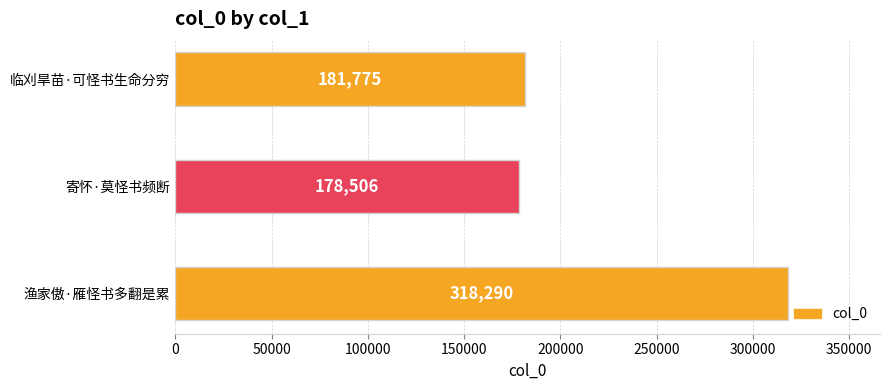

The chart shows a value of 307904 at 临刈旱苗·可怪书生命分穷. True or false?

False